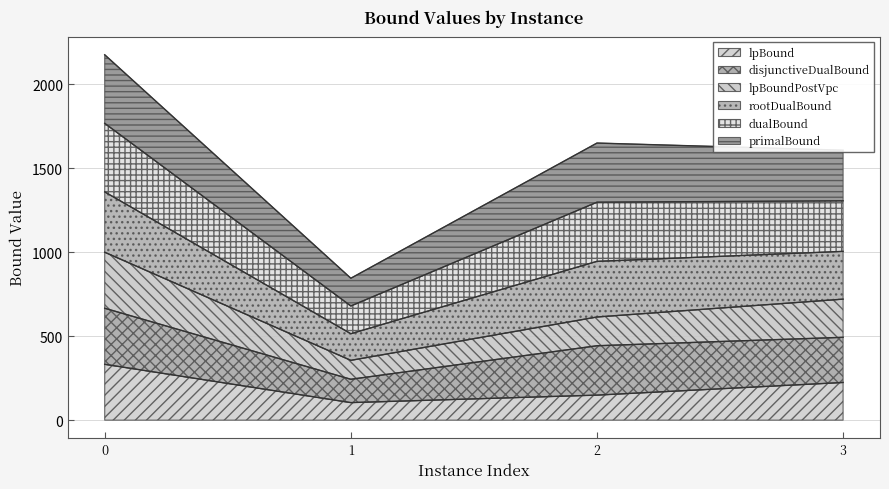

Does the chart have visible grid lines?

Yes